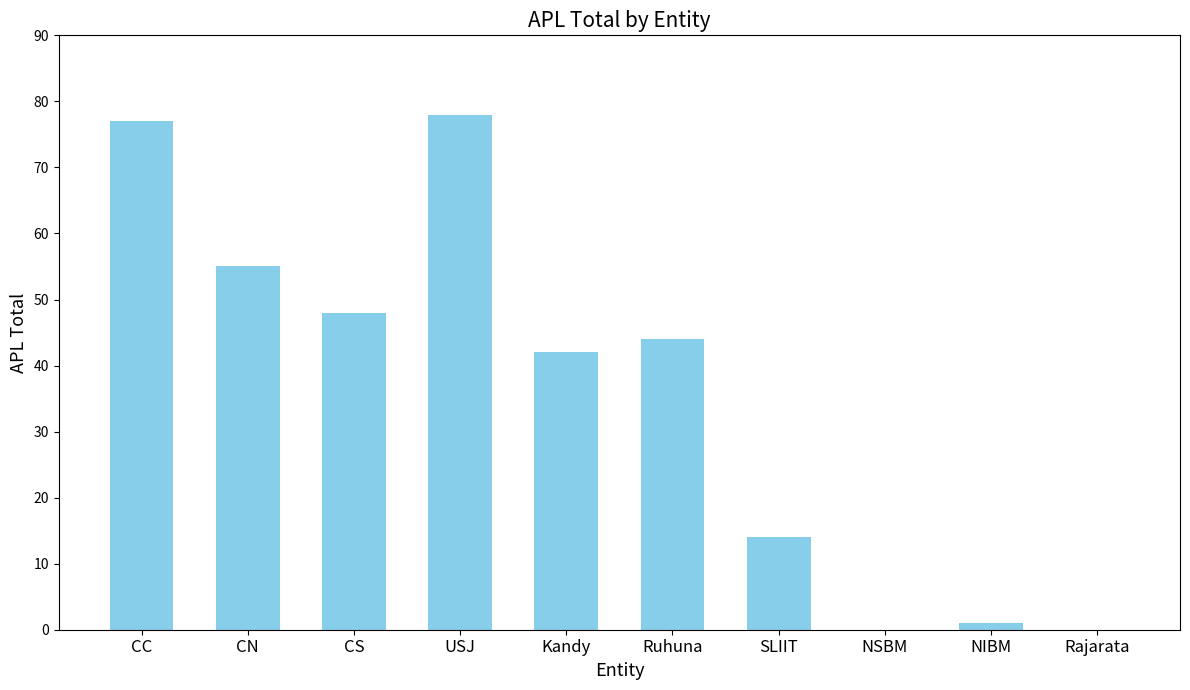

Reading left to right, extract all data points from this chart.

CC=77	CN=55	CS=48	USJ=78	Kandy=42	Ruhuna=44	SLIIT=14	NSBM=0	NIBM=1	Rajarata=0